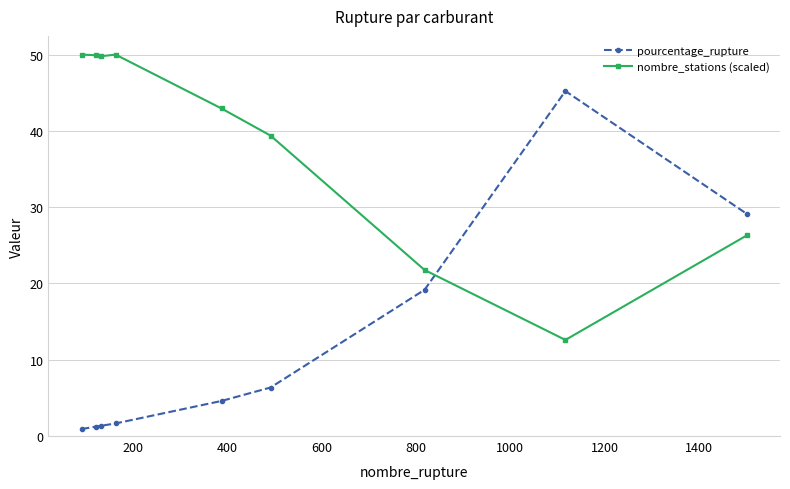

At how many categories does at least one series exceed 19?

9